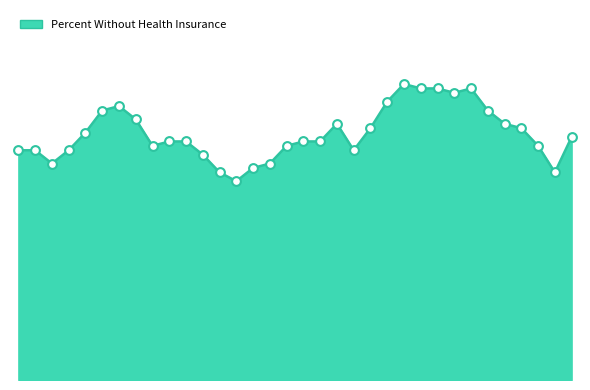

Does the chart have visible grid lines?

No